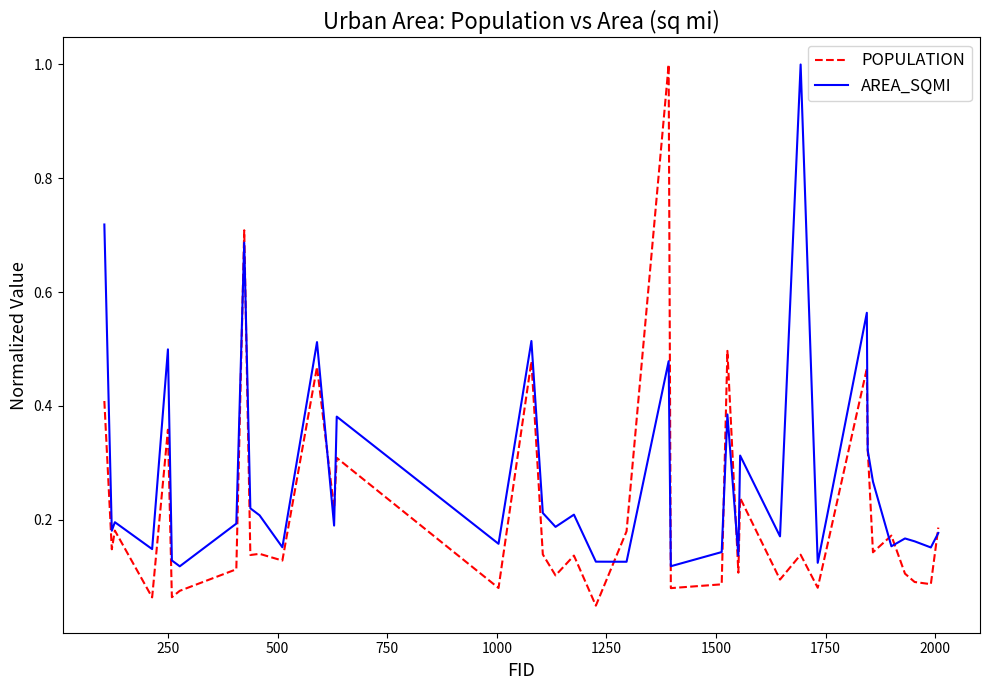

Which series has the largest total across all categories?

AREA_SQMI